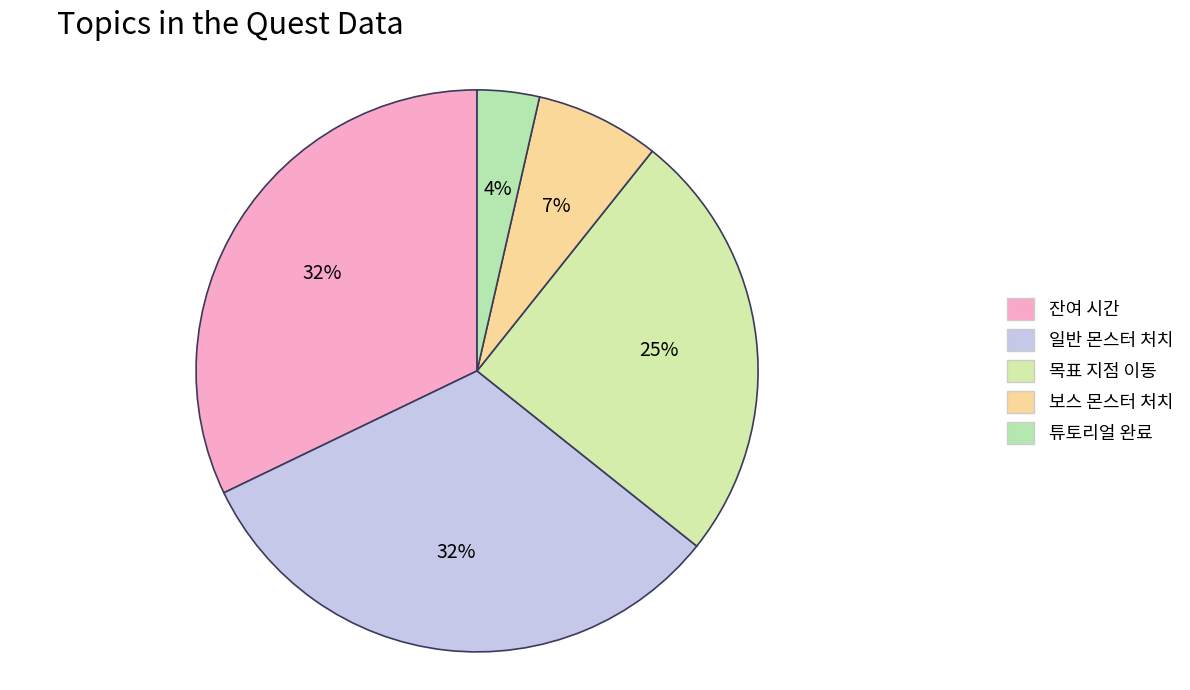

Is it true that 일반 몬스터 처치 is 32% of the pie?

True